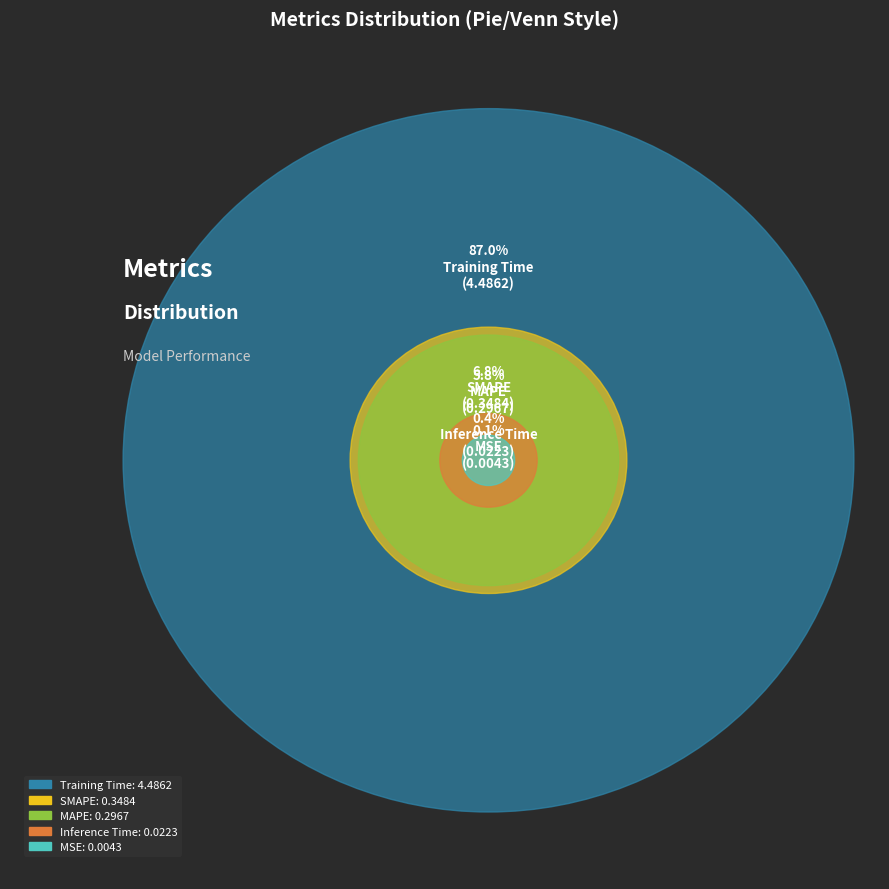

Is there a majority slice in this chart?

Yes